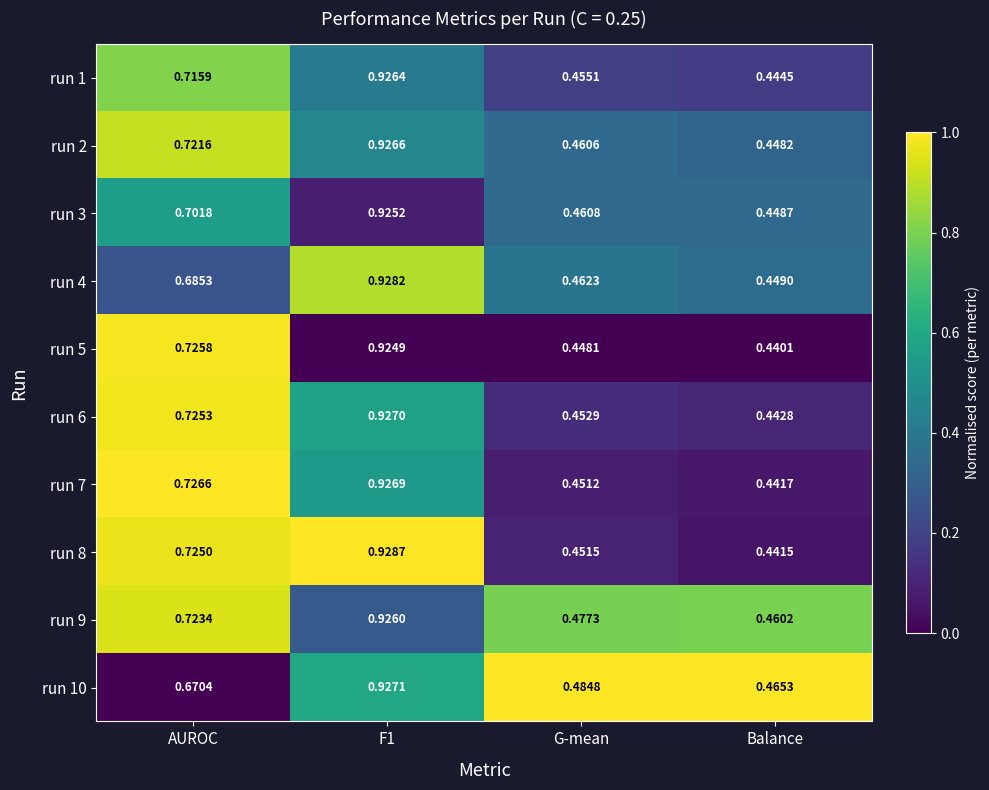

At which label is run 5 closest to 0?

Balance